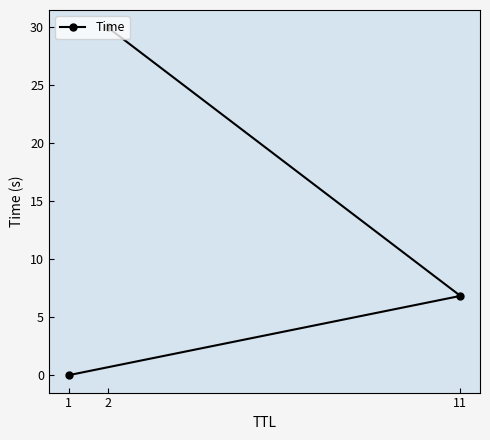

Reading right to left, list all the values displayed in this chart.

30.0	6.8	0.0